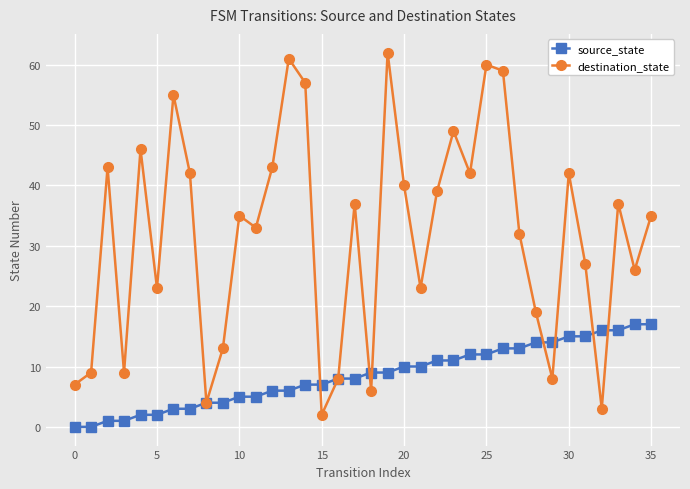

True or false: destination_state has more than 0 interior local peaks.

True